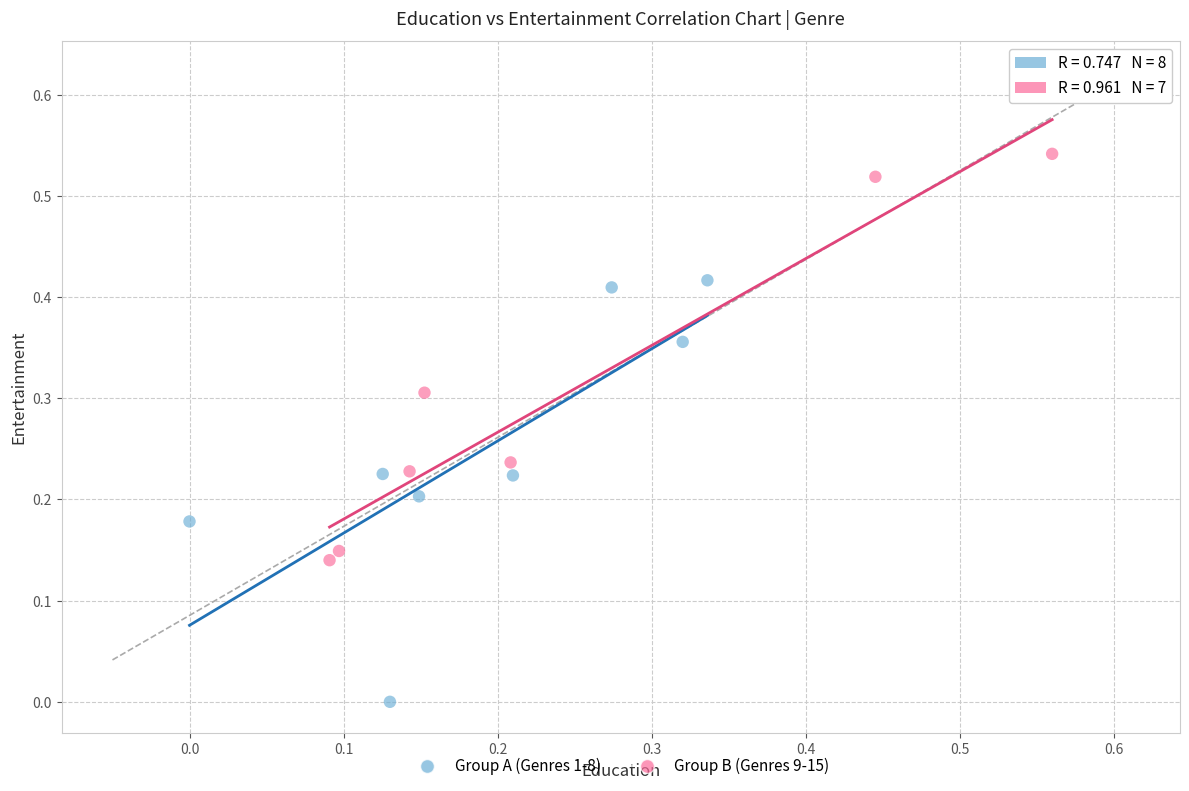

Which series has the widest spread of Y values?

Group A (Genres 1-8)